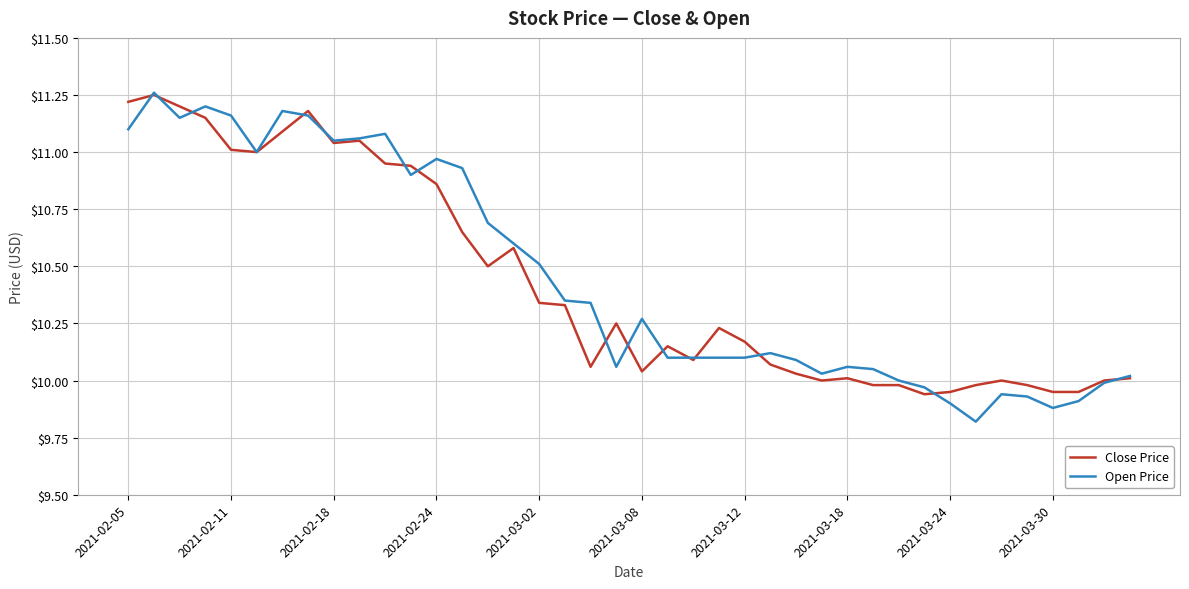

What is the smallest value displayed?

9.8